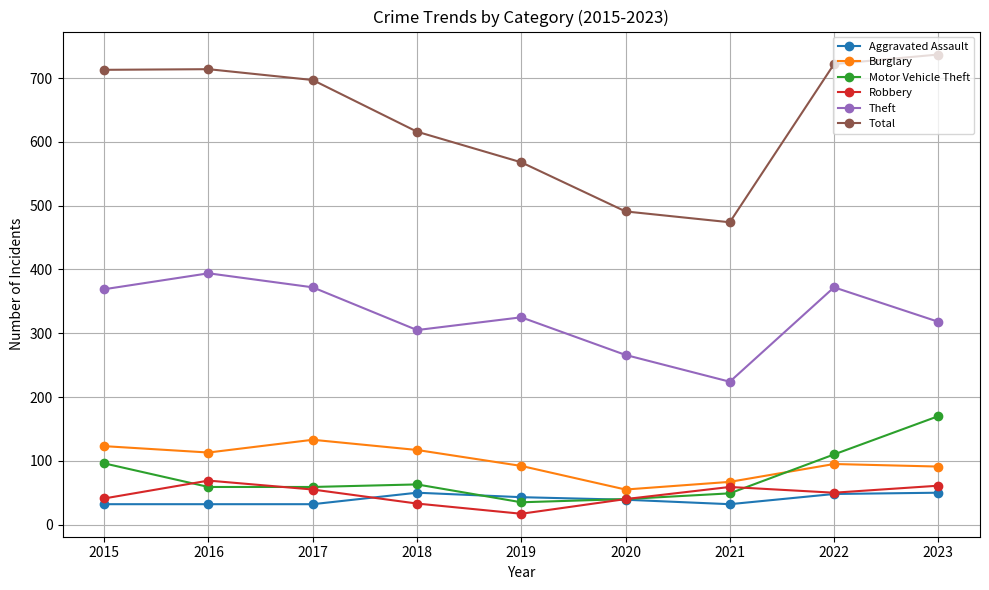

In Theft, how many points are lower than both neighbors (excluding endpoints)?

2